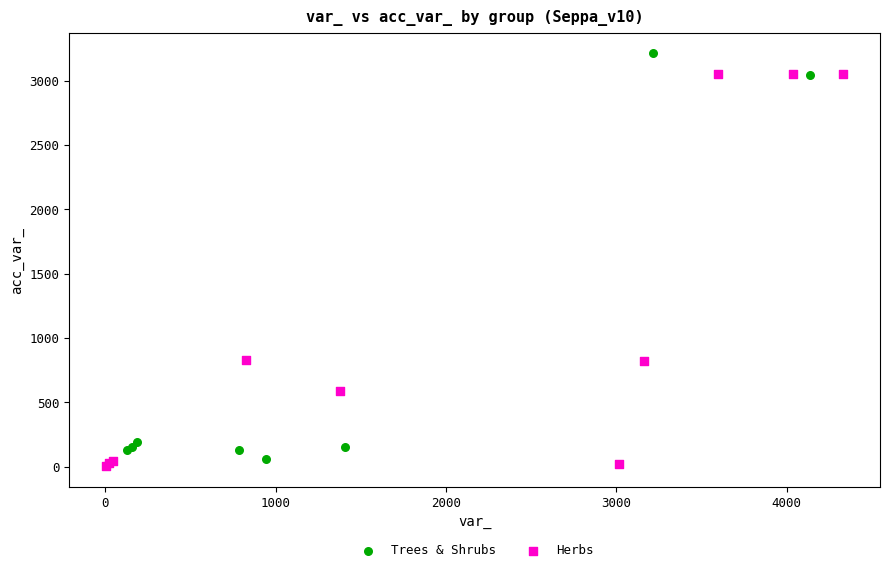

Which series has the largest Y range (max minus min)?

Trees & Shrubs